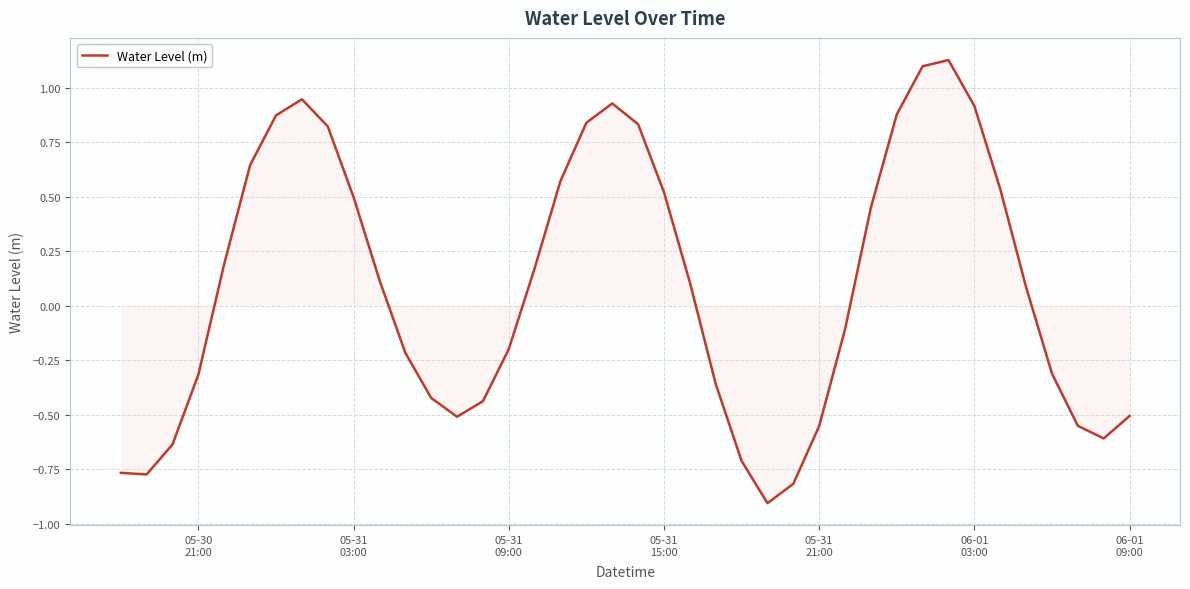

What is the difference between the maximum and minimum values?

2.0